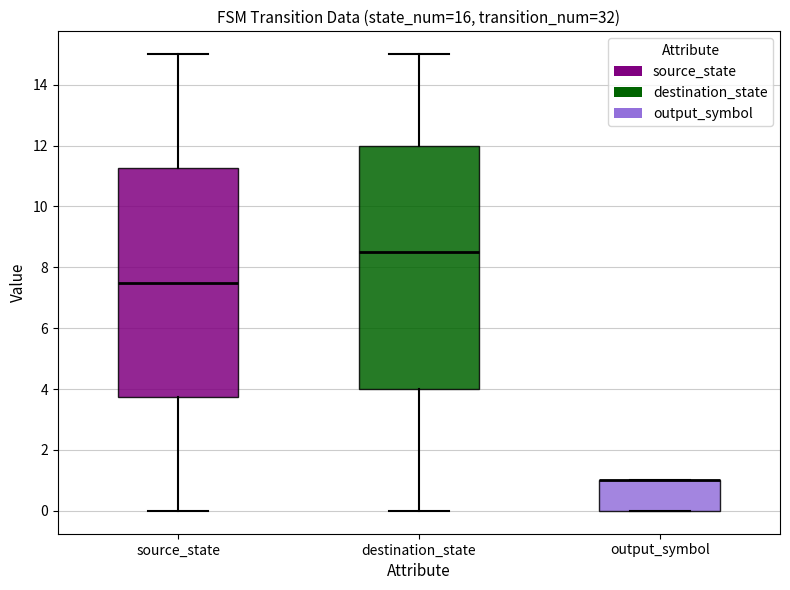

Where is the upper edge of the box for output_symbol on the y-axis? The values are not printed on the chart, so give them approximately, as read against the axis.

1.0